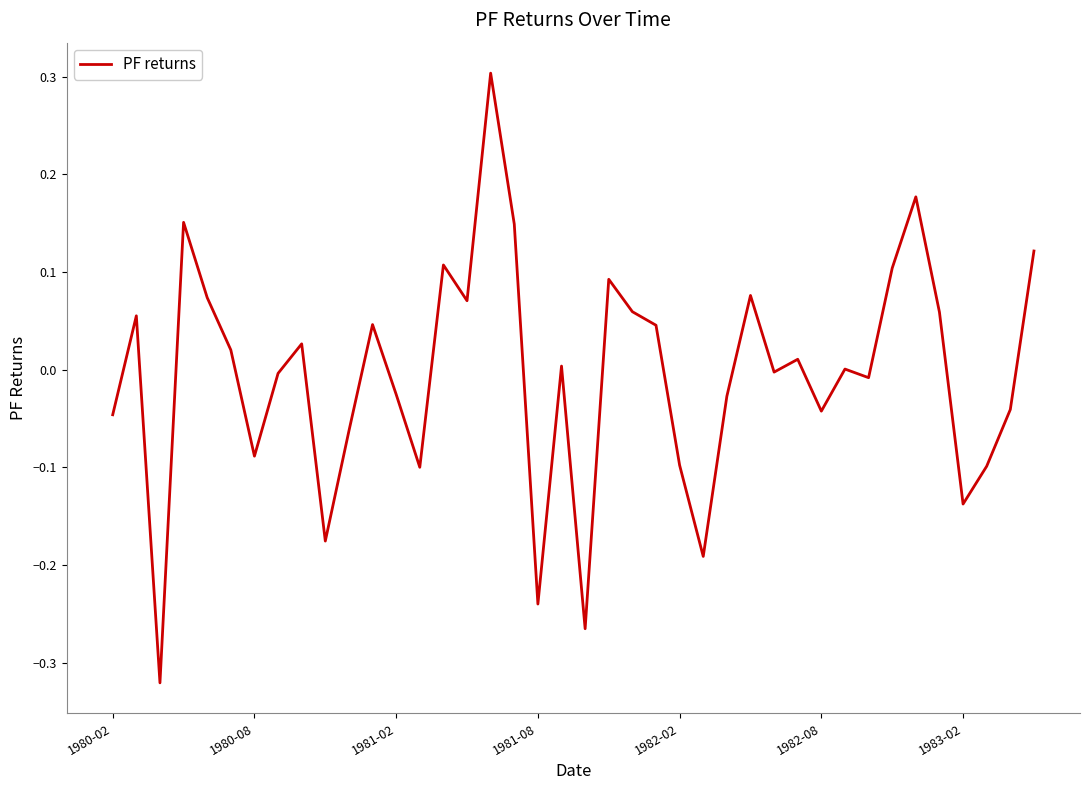

What is the maximum value shown in the chart?

0.3